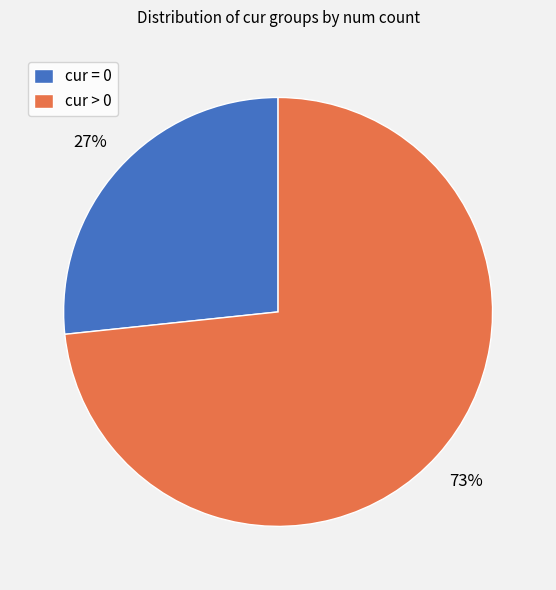

What percentage is the cur = 0 slice, to the nearest percent?

27%